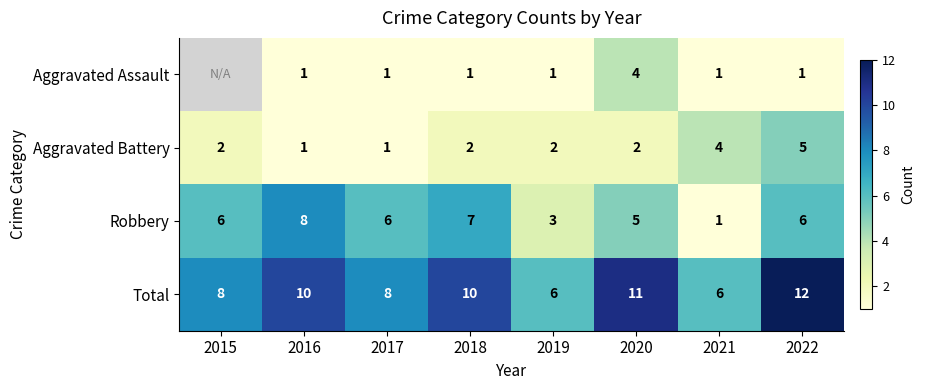

Count the Aggravated Battery values in the range 2 to 4.

5